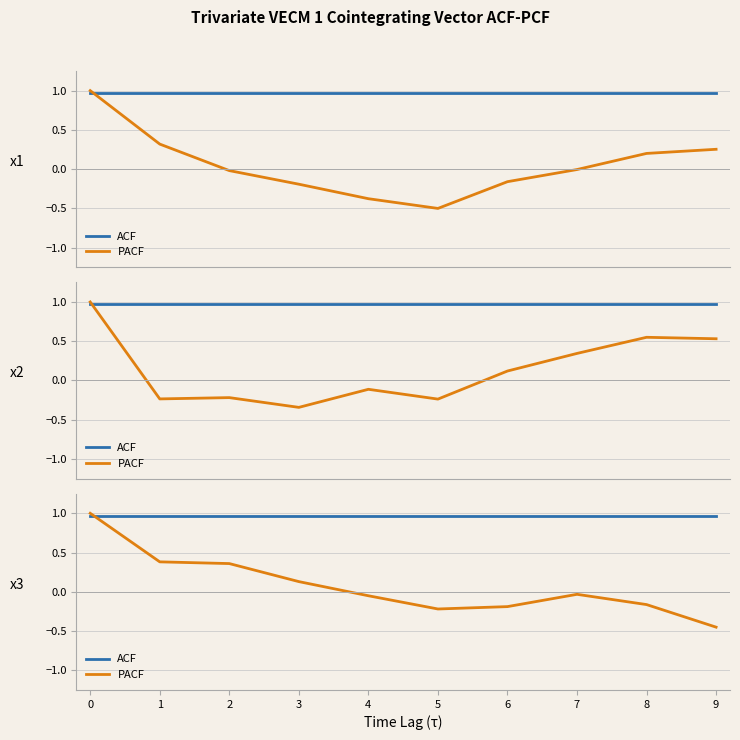

The ACF series shows 0.6 at 3. True or false?

False